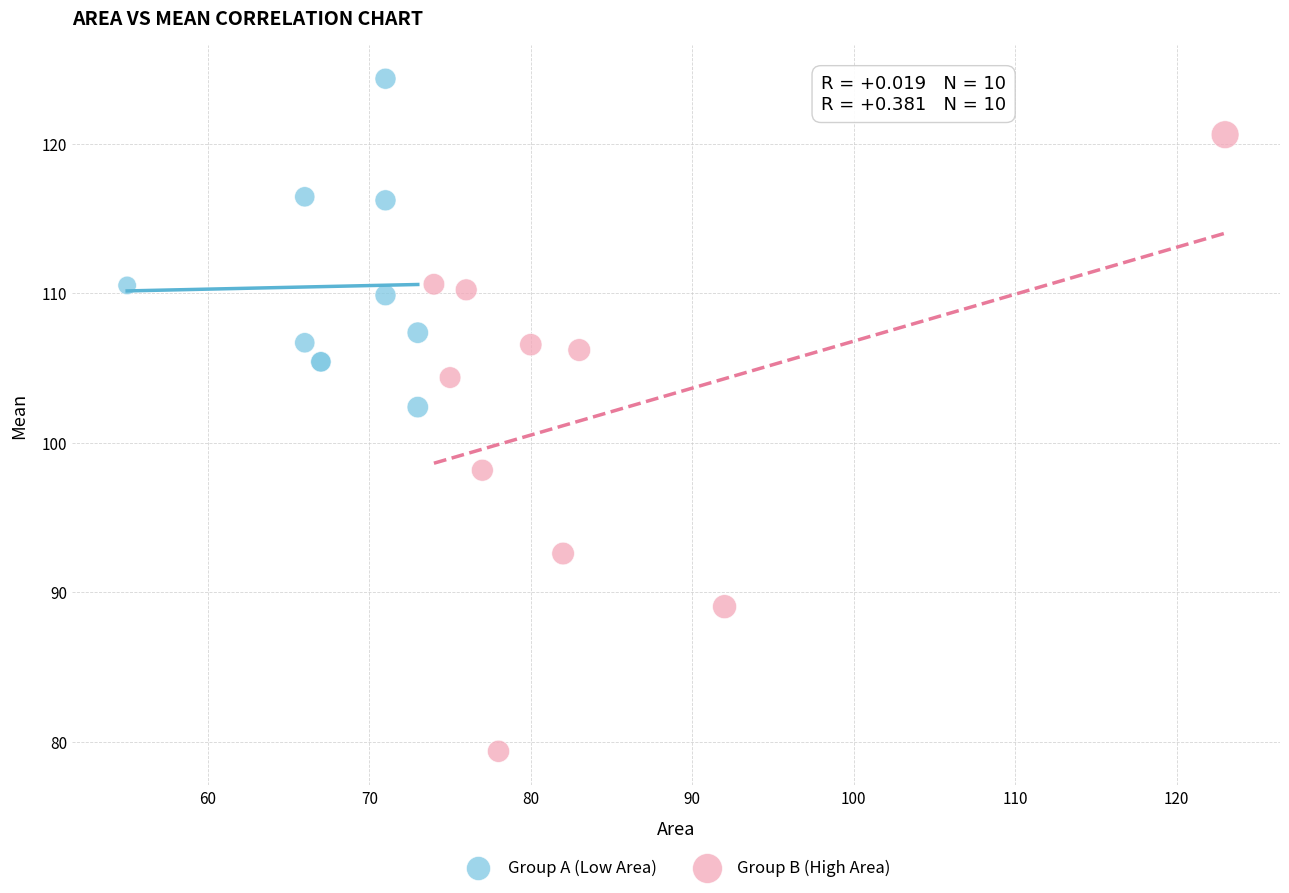

Which series contains the lowest Y value?

Group B (High Area)